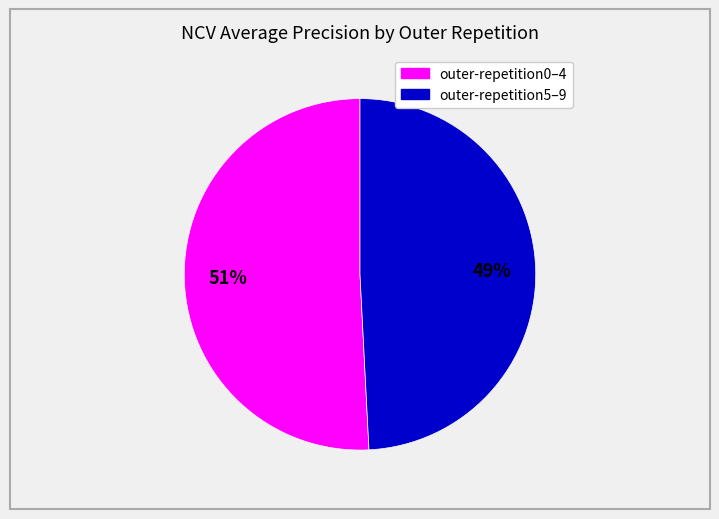

Is there any slice that represents more than half of the pie?

Yes